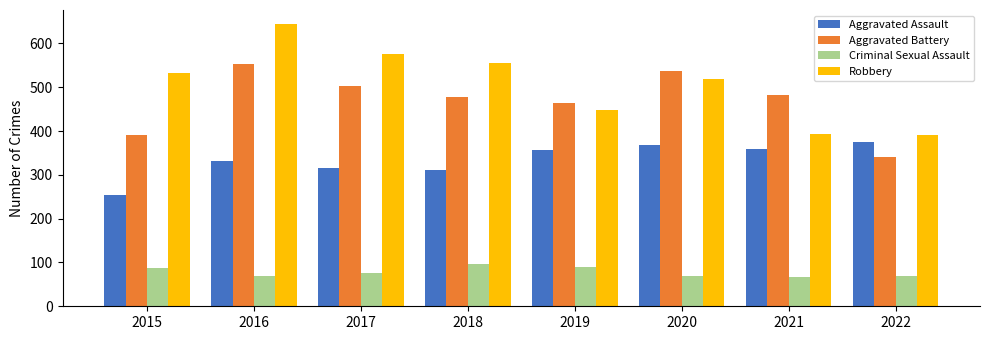

At which label does Aggravated Assault reach its peak?

2022